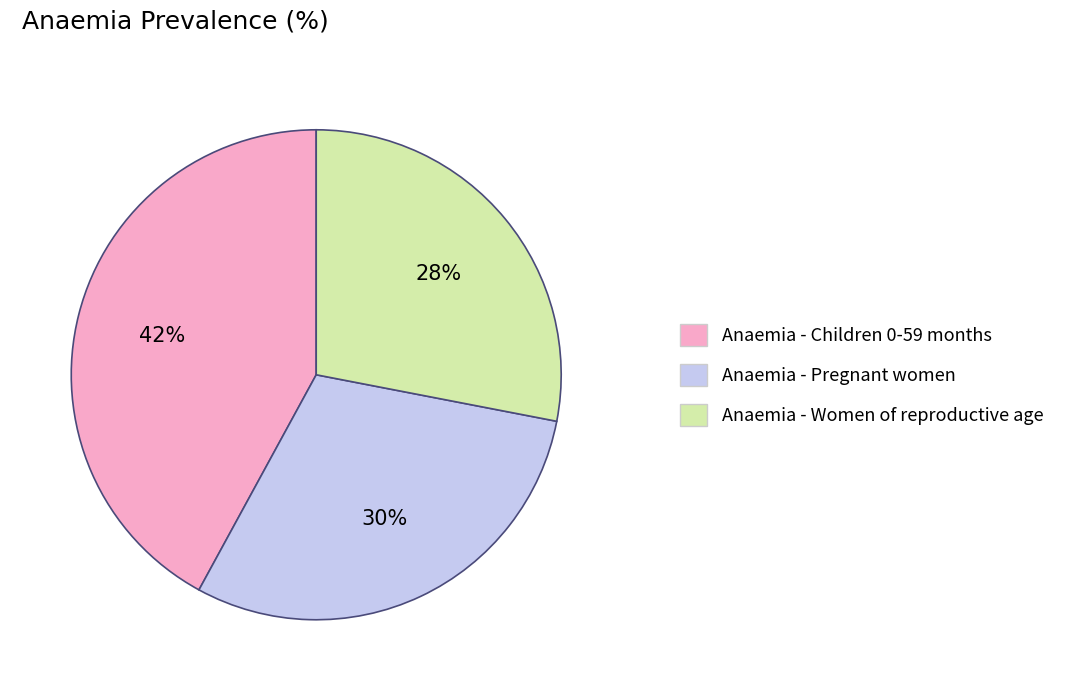

How many slices are in this pie chart?

3